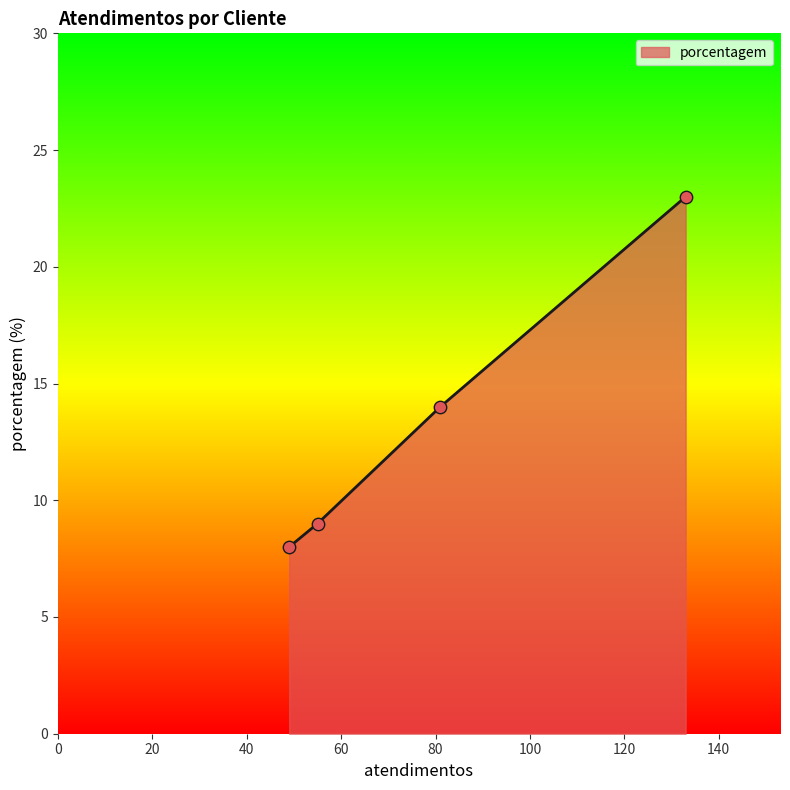

What is the minimum value shown in the chart?

8